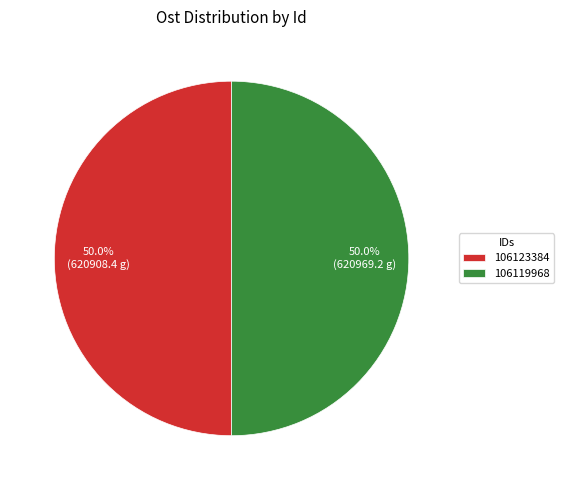

Approximately how many times larger is the value at 106119968 compared to 106123384?

1.0